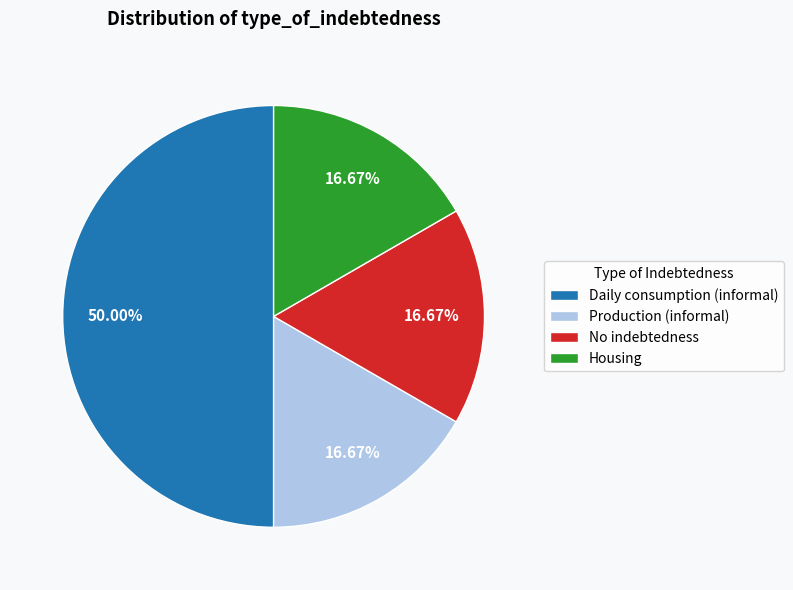

Which category has the biggest portion of the pie?

Daily consumption (informal)